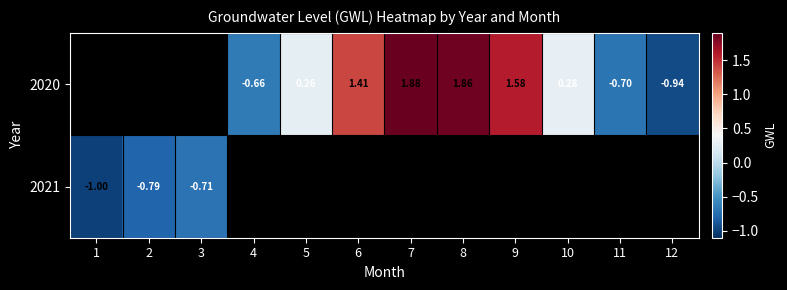

What is the highest value of the 2021 series?

-0.7